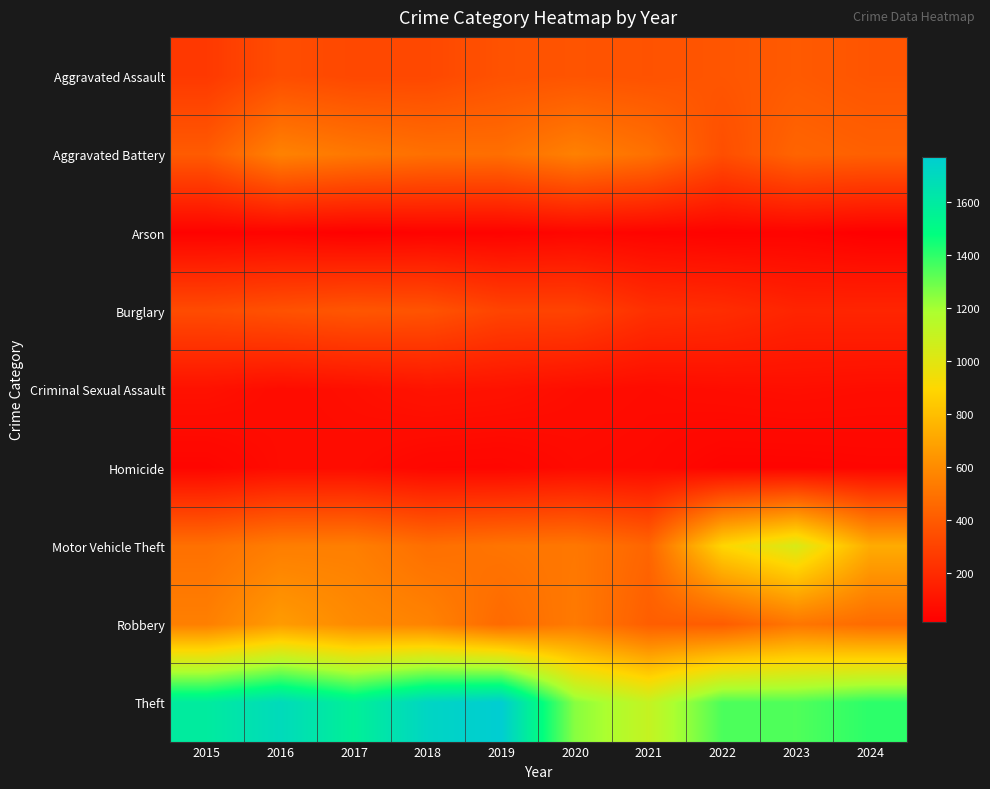

Reading left to right, what are all the values shown in this chart?

Aggravated Assault: 2015=258	2016=344	2017=321	2018=322	2019=363	2020=373	2021=364	2022=379	2023=397	2024=375
Aggravated Battery: 2015=401	2016=562	2017=519	2018=487	2019=481	2020=555	2021=491	2022=349	2023=439	2024=421
Arson: 2015=27	2016=32	2017=20	2018=29	2019=28	2020=44	2021=35	2022=28	2023=32	2024=15
Burglary: 2015=337	2016=362	2017=381	2018=369	2019=305	2020=301	2021=222	2022=208	2023=172	2024=174
Criminal Sexual Assault: 2015=90	2016=69	2017=80	2018=99	2019=93	2020=75	2021=66	2022=74	2023=80	2024=74
Homicide: 2015=39	2016=67	2017=68	2018=46	2019=43	2020=62	2021=57	2022=36	2023=36	2024=41
Motor Vehicle Theft: 2015=488	2016=544	2017=547	2018=482	2019=505	2020=518	2021=443	2022=889	2023=1033	2024=725
Robbery: 2015=550	2016=662	2017=594	2018=565	2019=461	2020=528	2021=413	2022=406	2023=511	2024=466
Theft: 2015=1592	2016=1692	2017=1564	2018=1723	2019=1771	2020=1248	2021=1101	2022=1350	2023=1342	2024=1404